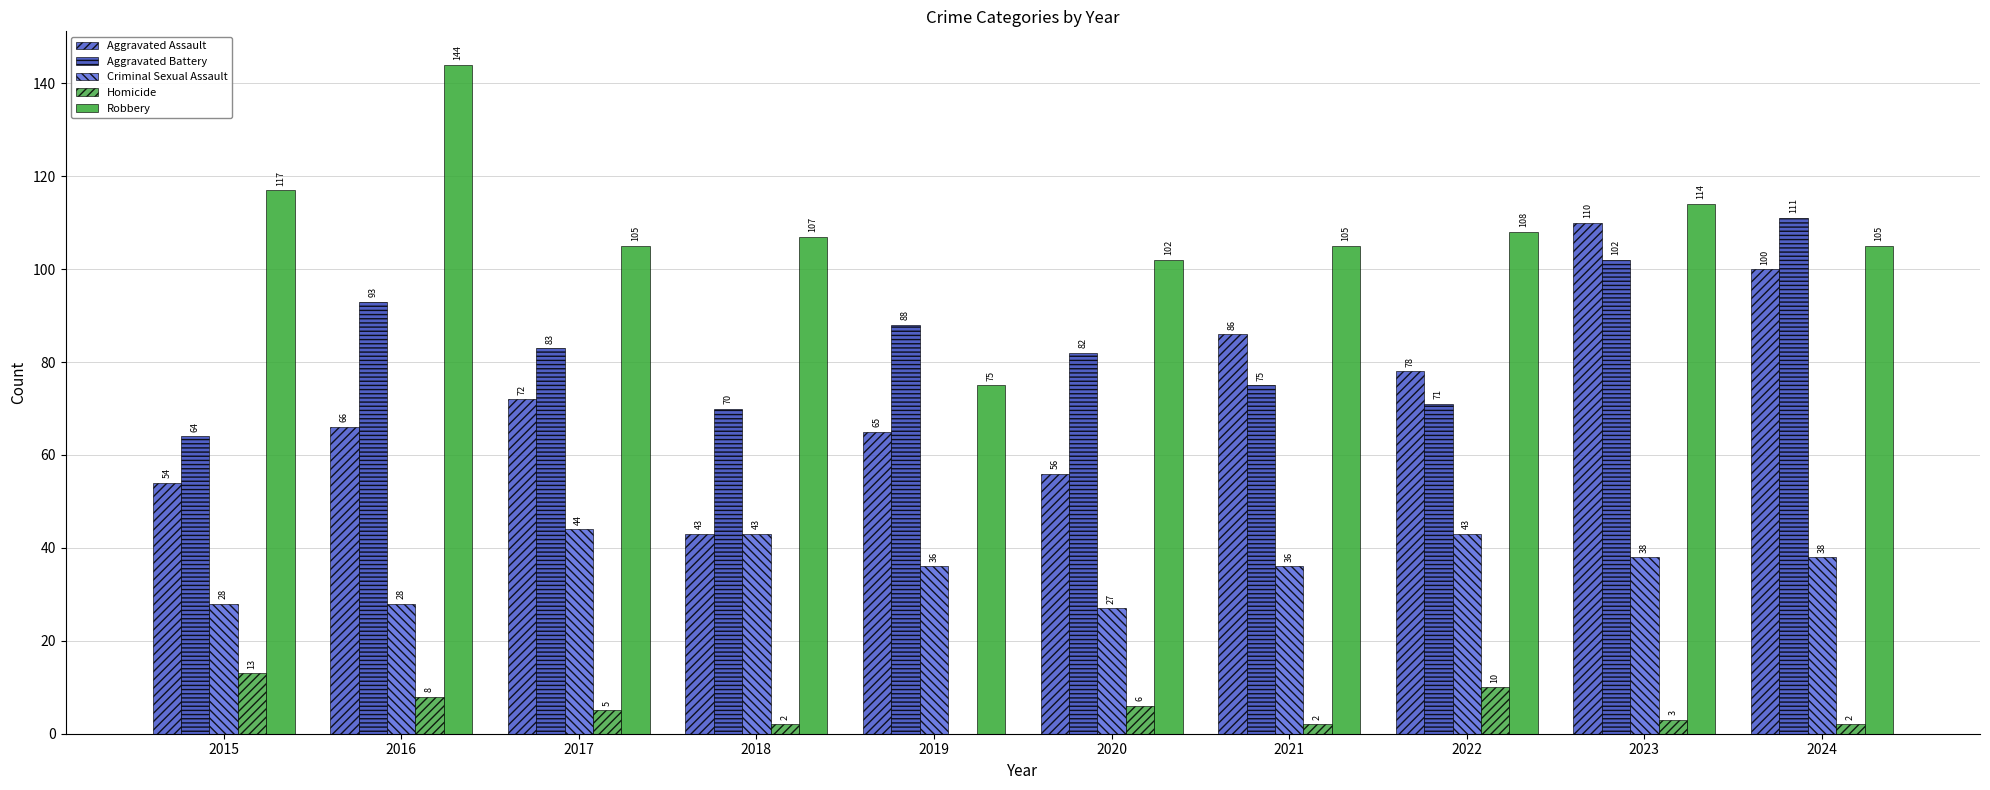

True or false: Criminal Sexual Assault has a value of 44 at 2017.

True